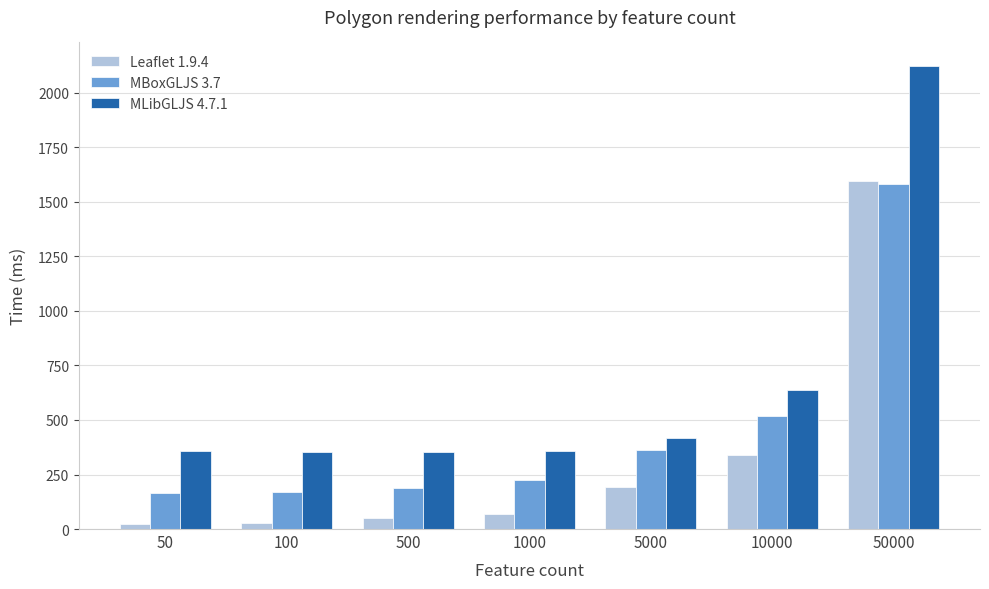

At which category is the sum across all series the highest?

50000